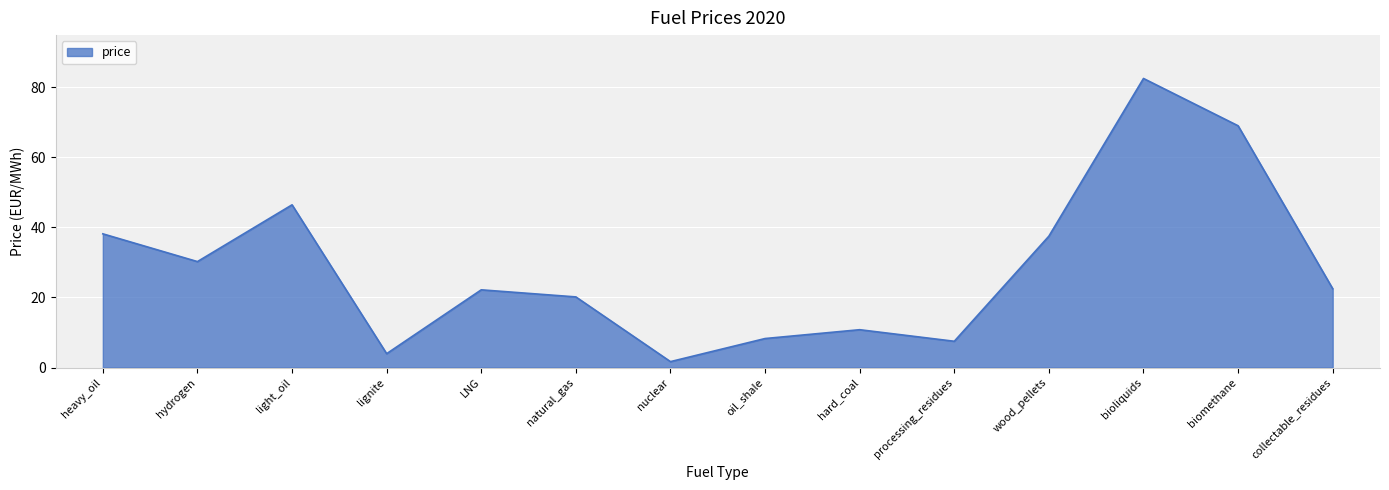

What value does the data have at hydrogen?

30.2